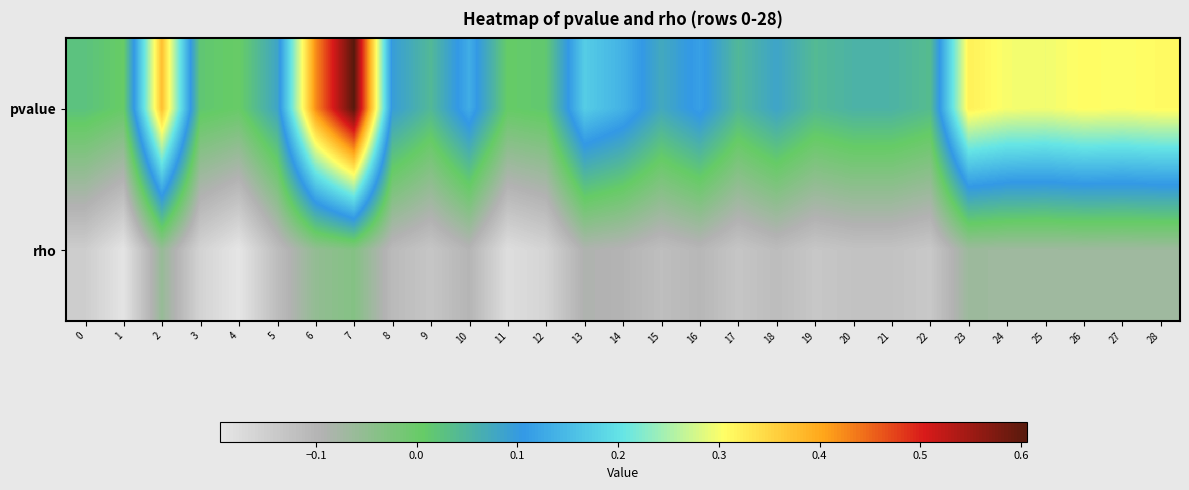

Rank the series at 10 from highest to lowest value.

pvalue, rho